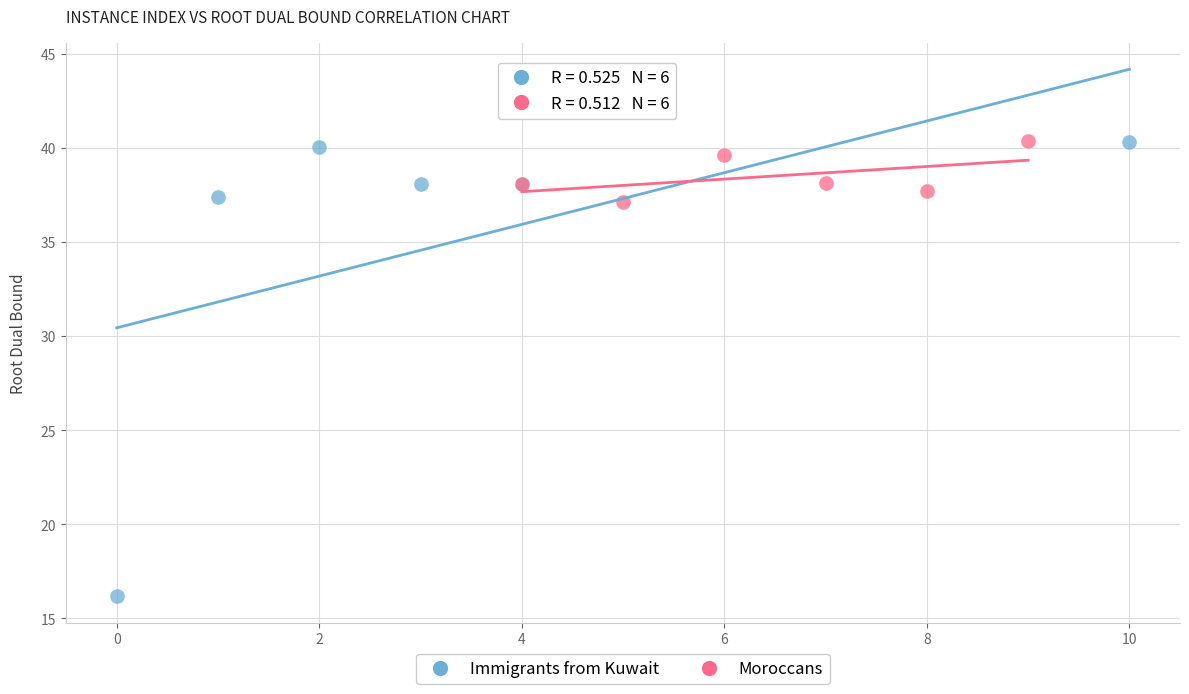

Which series has the widest spread of Y values?

Immigrants from Kuwait